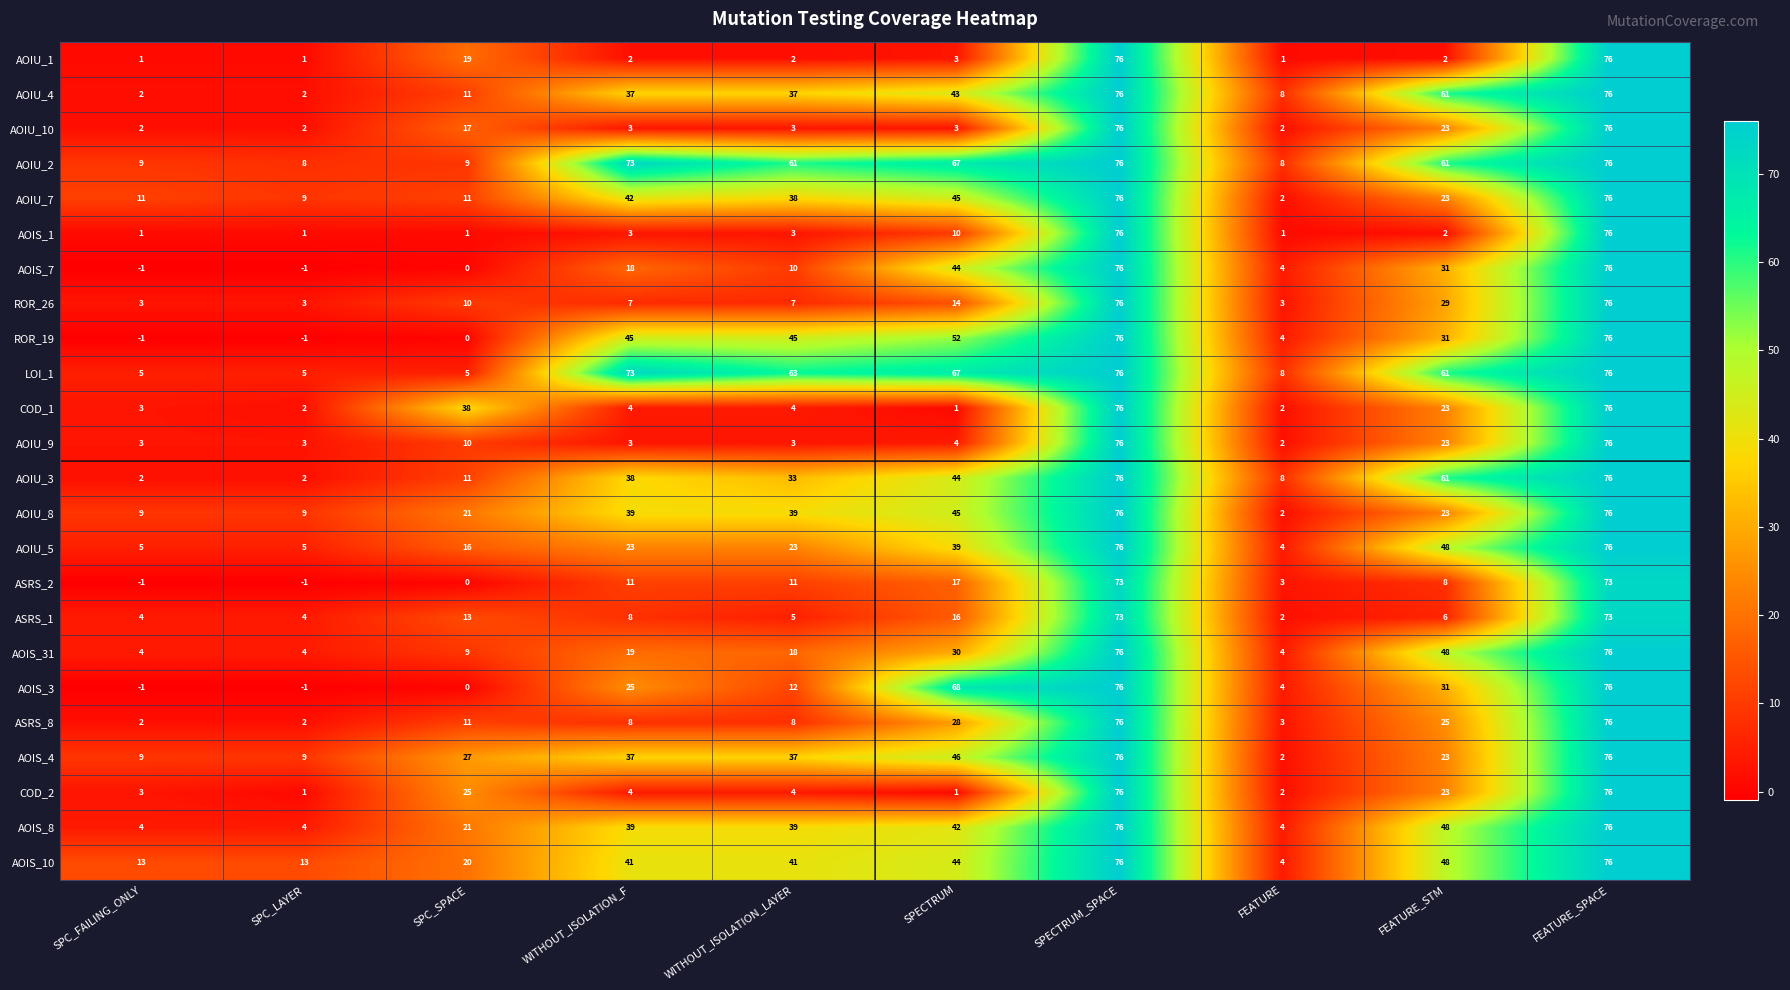

How many series are shown in this chart?

24